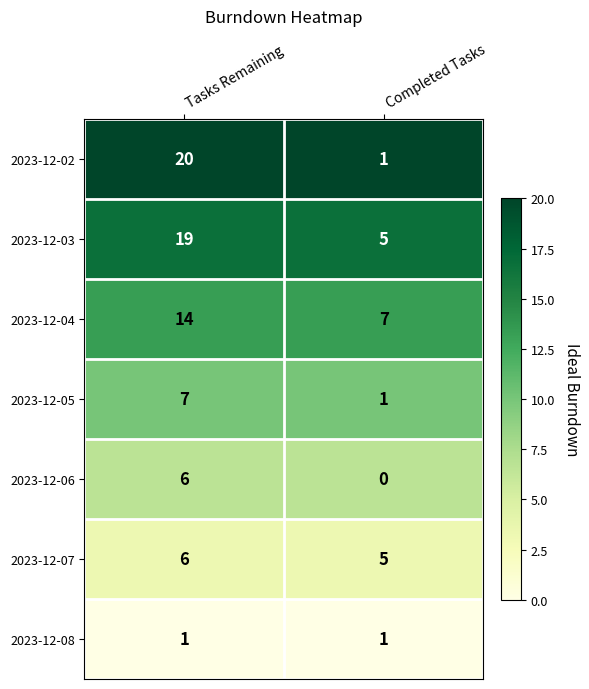

What is the difference between the 2023-12-02 values at Tasks Remaining and Completed Tasks?

19